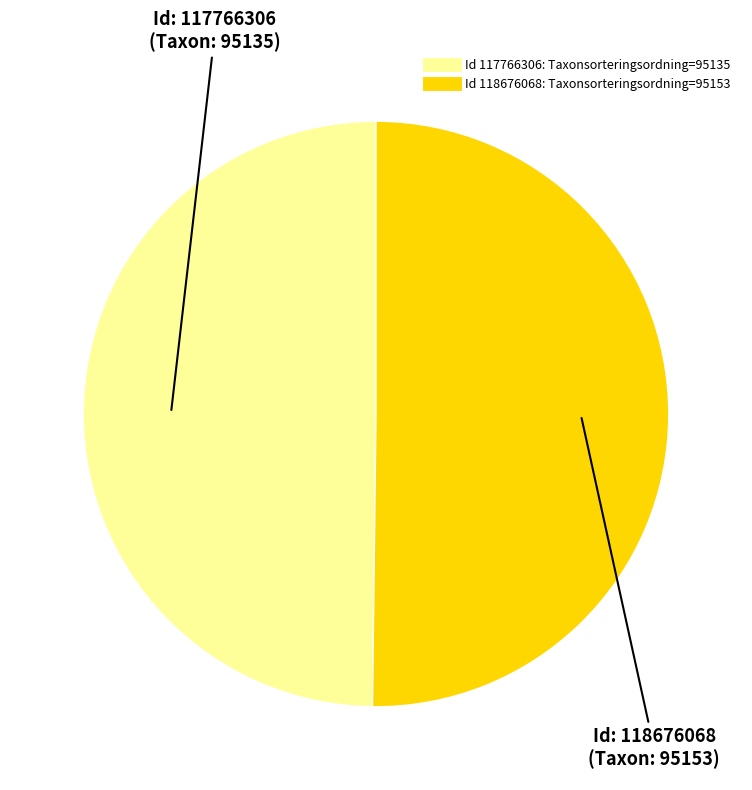

Is there any slice that represents more than half of the pie?

Yes